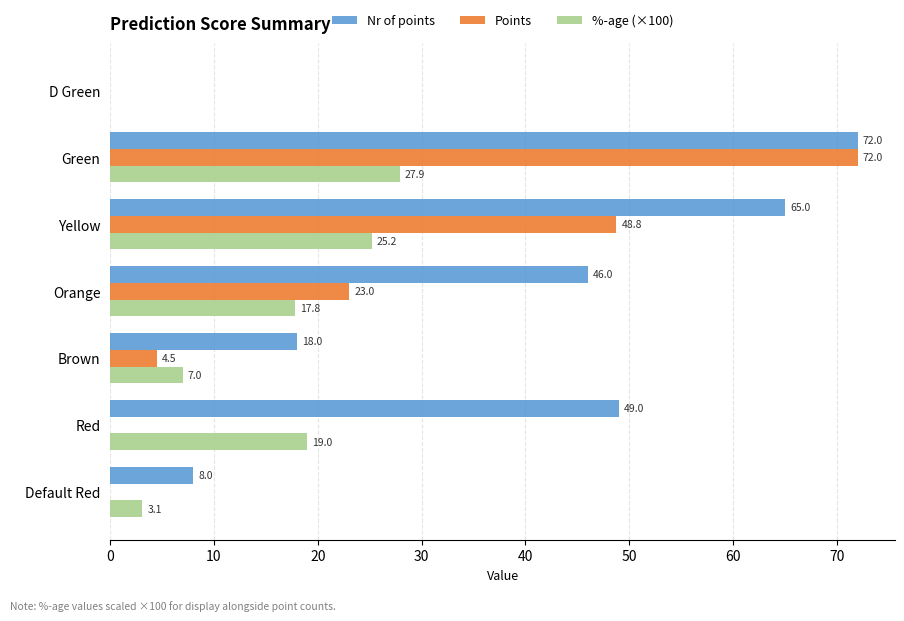

What is the maximum value shown in the chart?

72.0